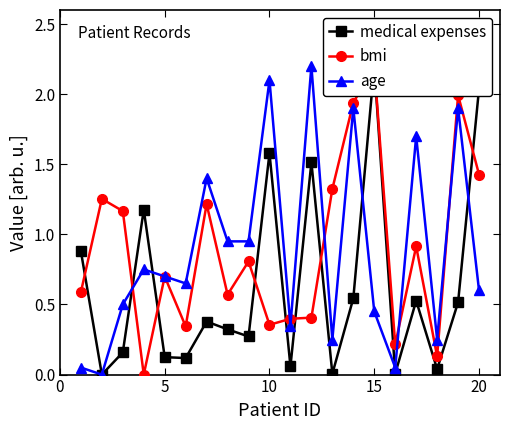

What is the highest value of the age series?

2.2